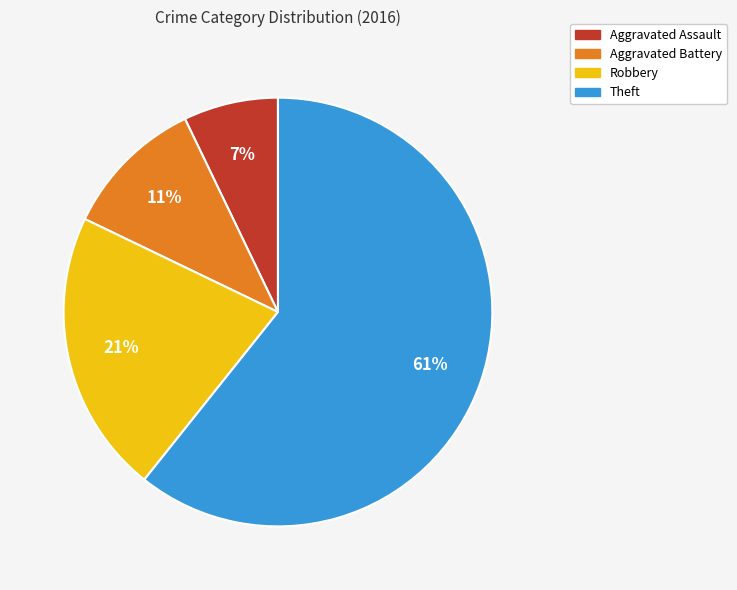

Is the sum of Theft and Robbery greater than half?

Yes